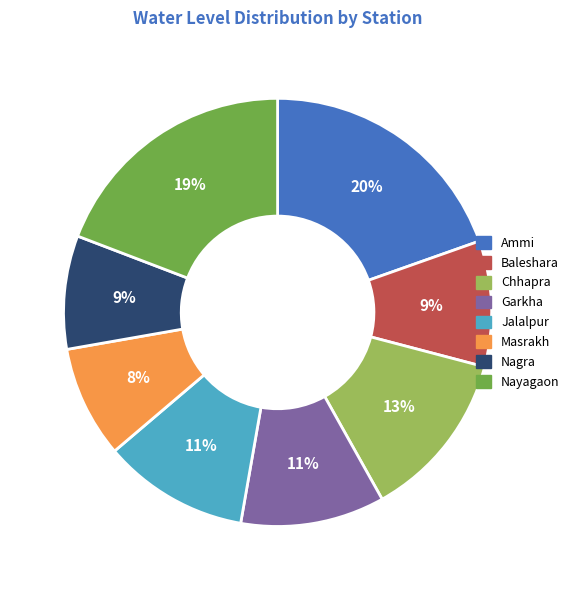

What percentage is the Jalalpur slice, to the nearest percent?

11%